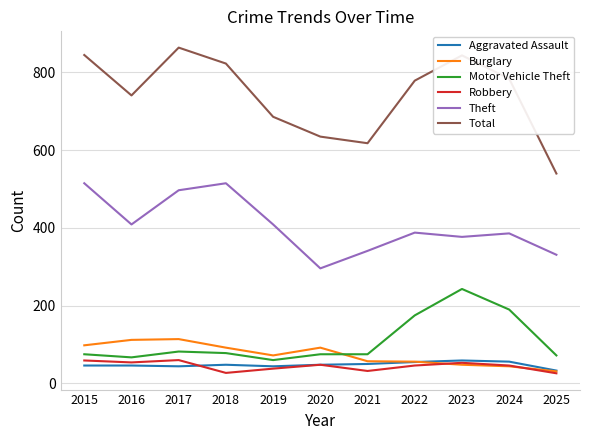

True or false: Total and Theft cross at least once.

False